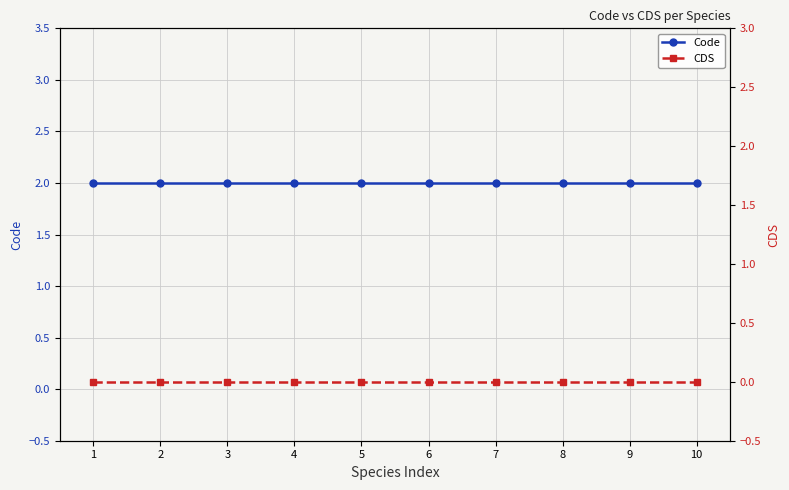

What is the maximum value for Code?

2